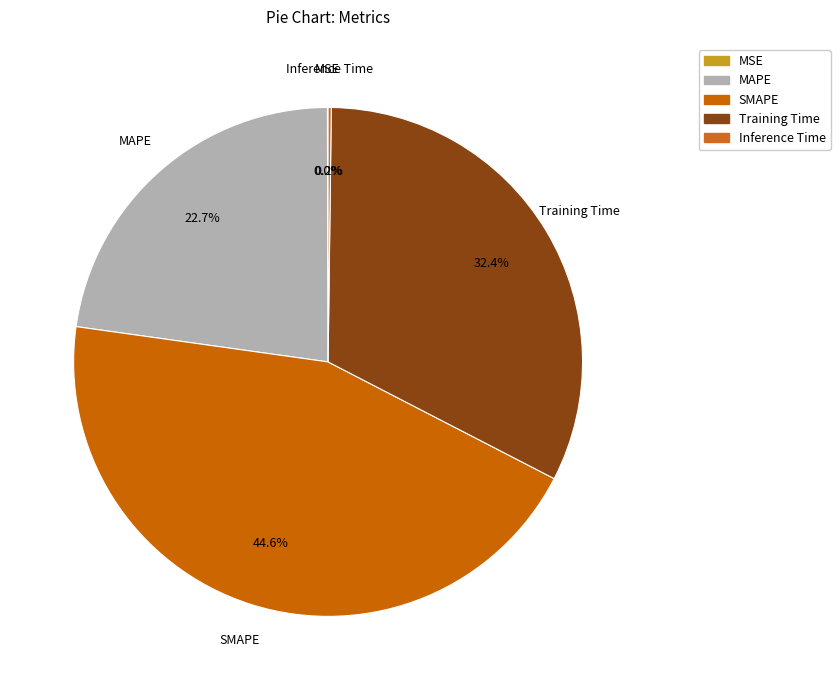

Is it true that MSE is 0% of the pie?

True